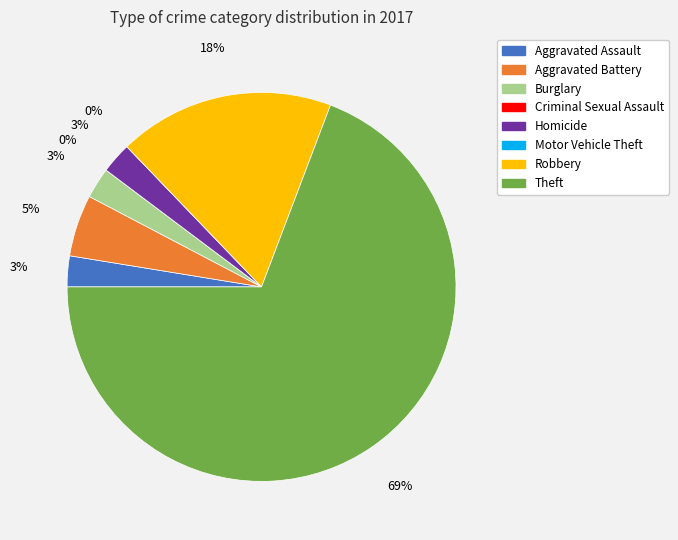

Rank the categories by value from highest to lowest.

Theft, Robbery, Aggravated Battery, Aggravated Assault, Burglary, Homicide, Criminal Sexual Assault, Motor Vehicle Theft